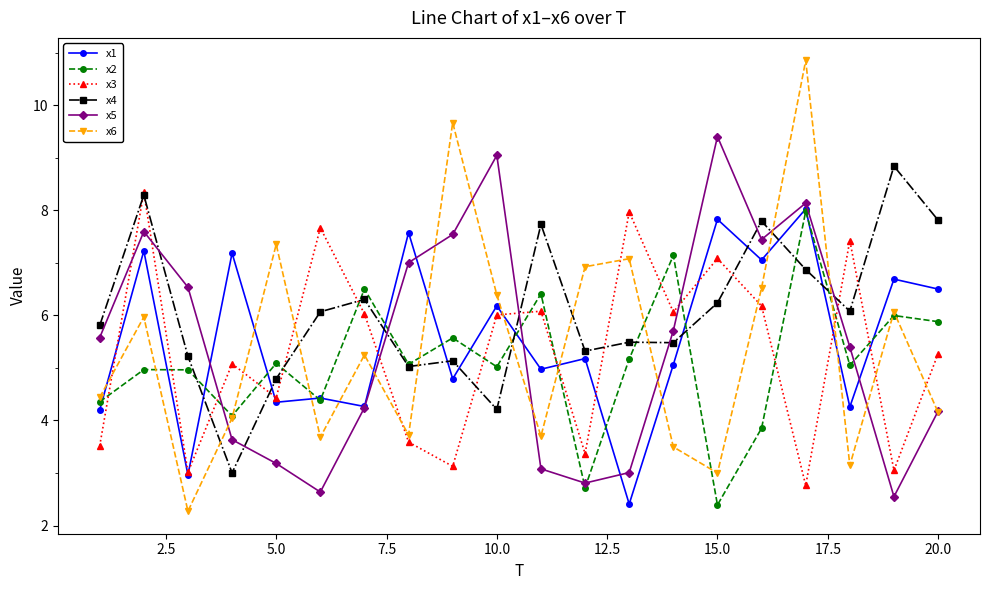

What is the value of the x5 point at the 9th from the left?

7.5